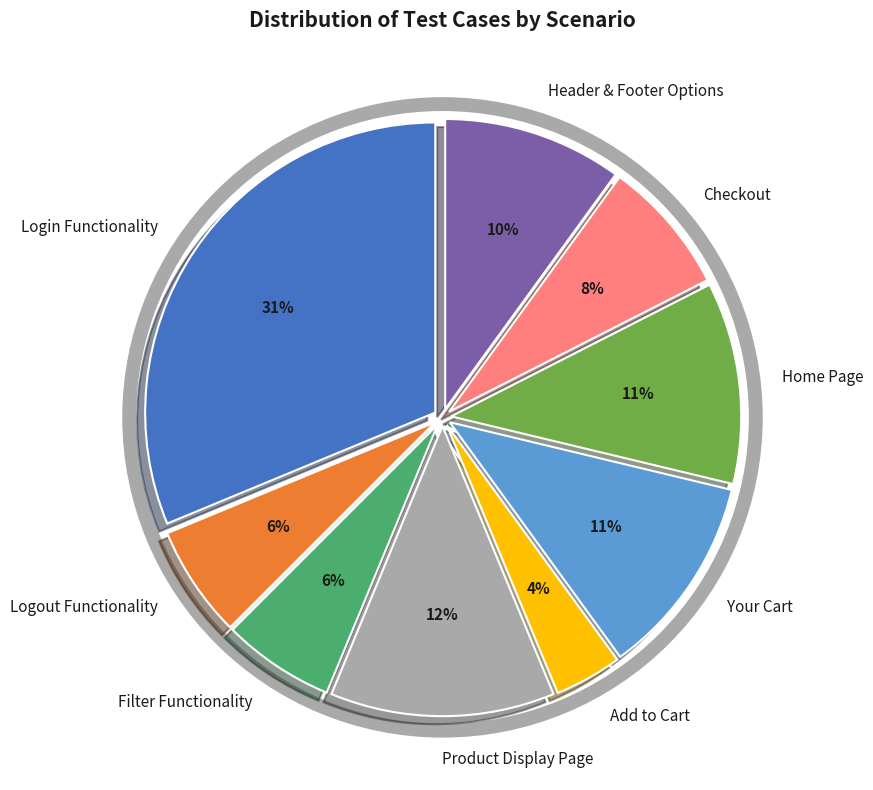

Which has a higher value, Your Cart or Add to Cart?

Your Cart